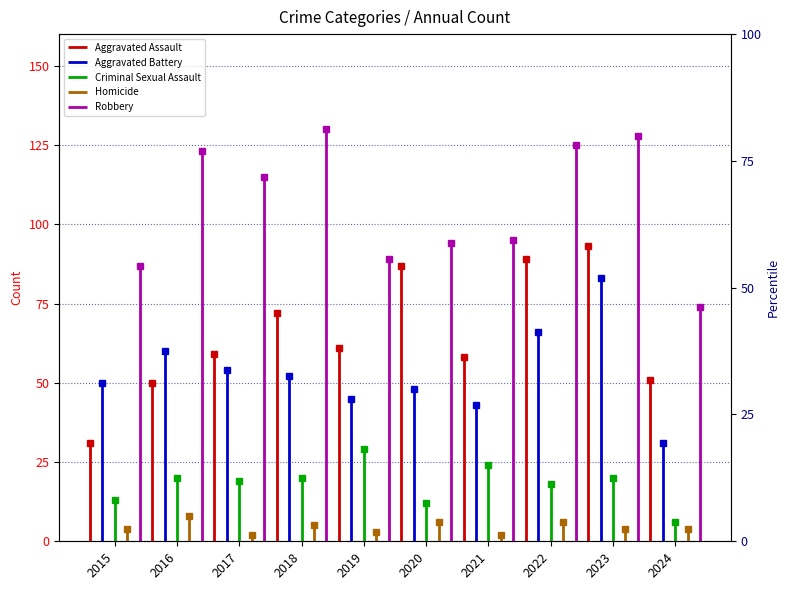

How many lines are shown in the chart?

5